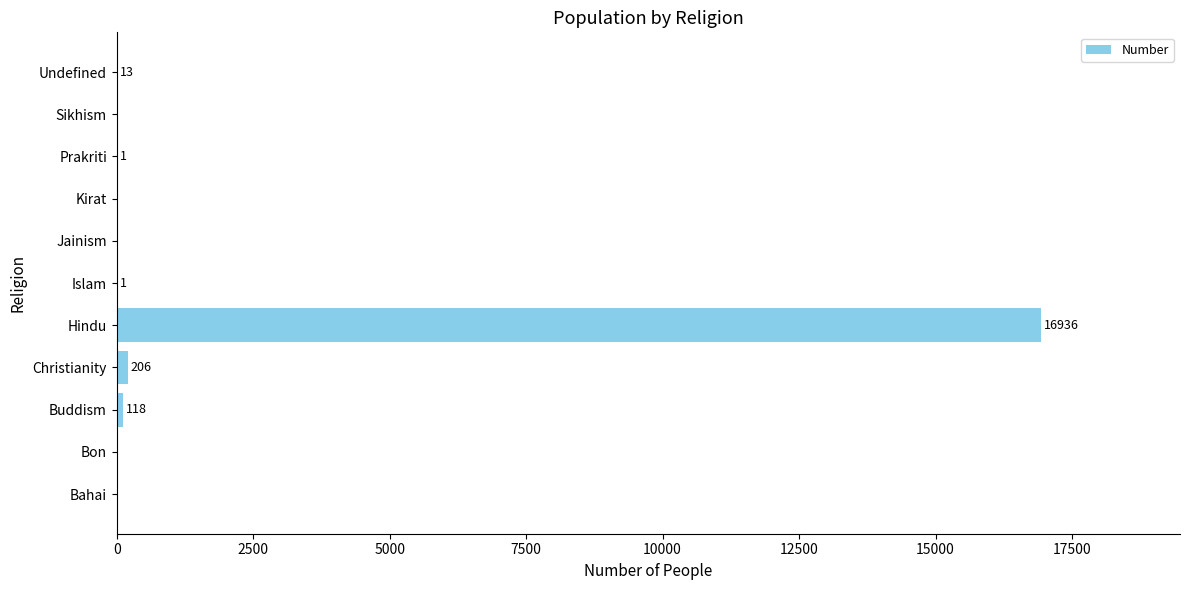

What is the sum of the values at Hindu and Prakriti?

16937